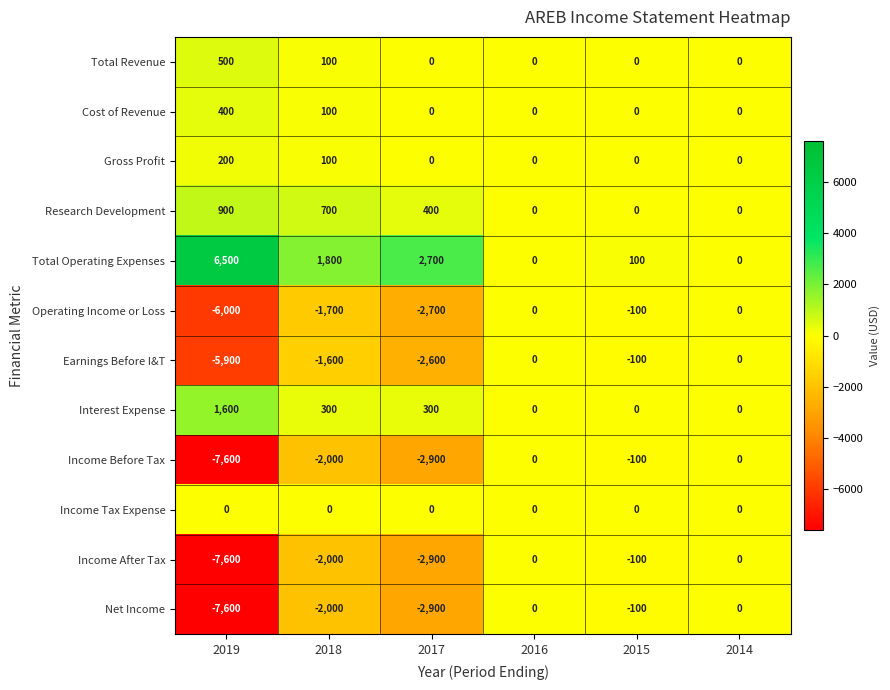

The value of Net Income at 2014 is 0. True or false?

True